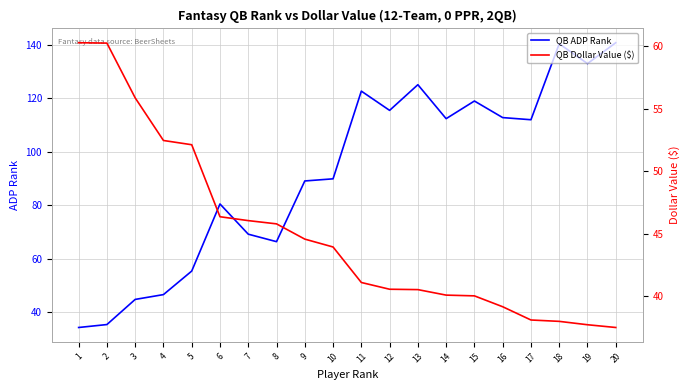

Between which two adjacent categories do QB Dollar Value ($) and QB ADP Rank first intersect?

4 and 5